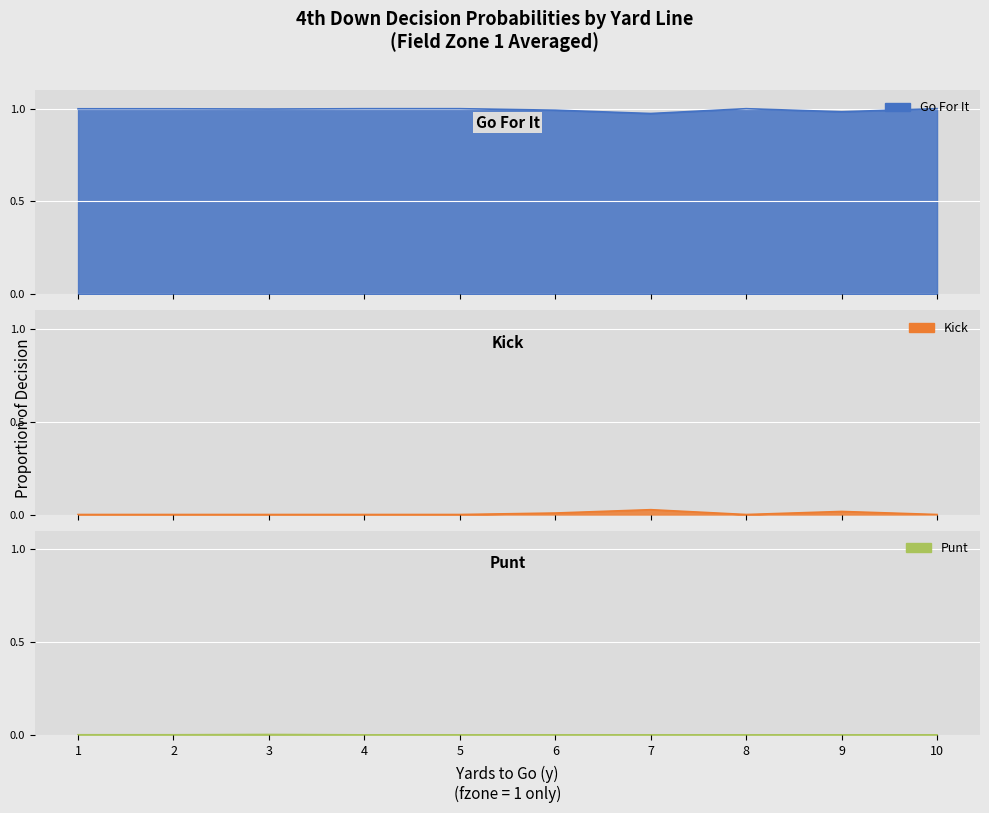

What is the sum of the gofor values at 9 and 6?

2.0